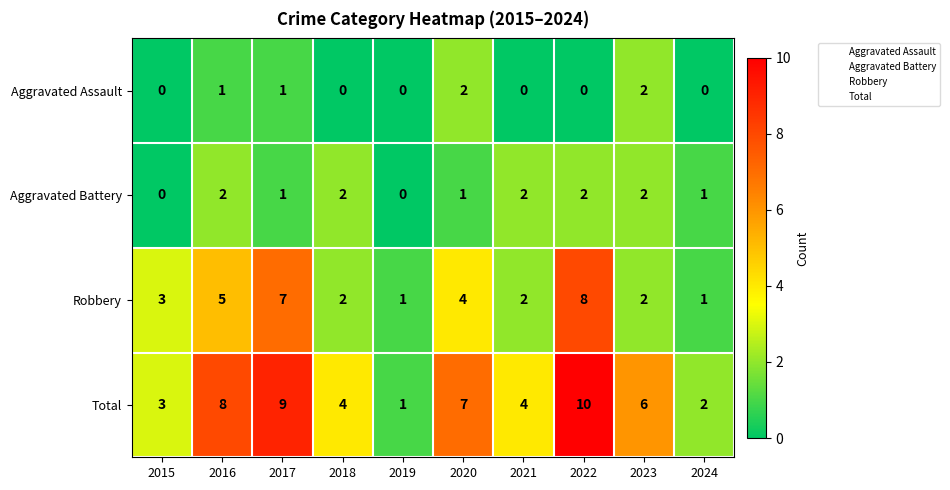

What is the sum of all Aggravated Battery values?

13